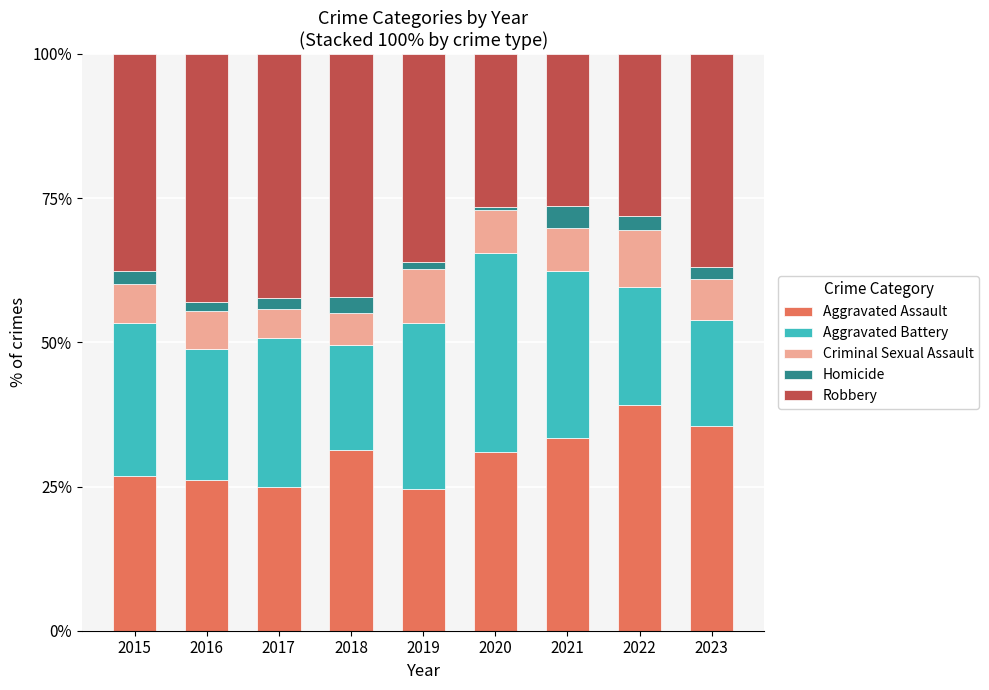

Which category has the highest value in the Aggravated Assault series?

2022